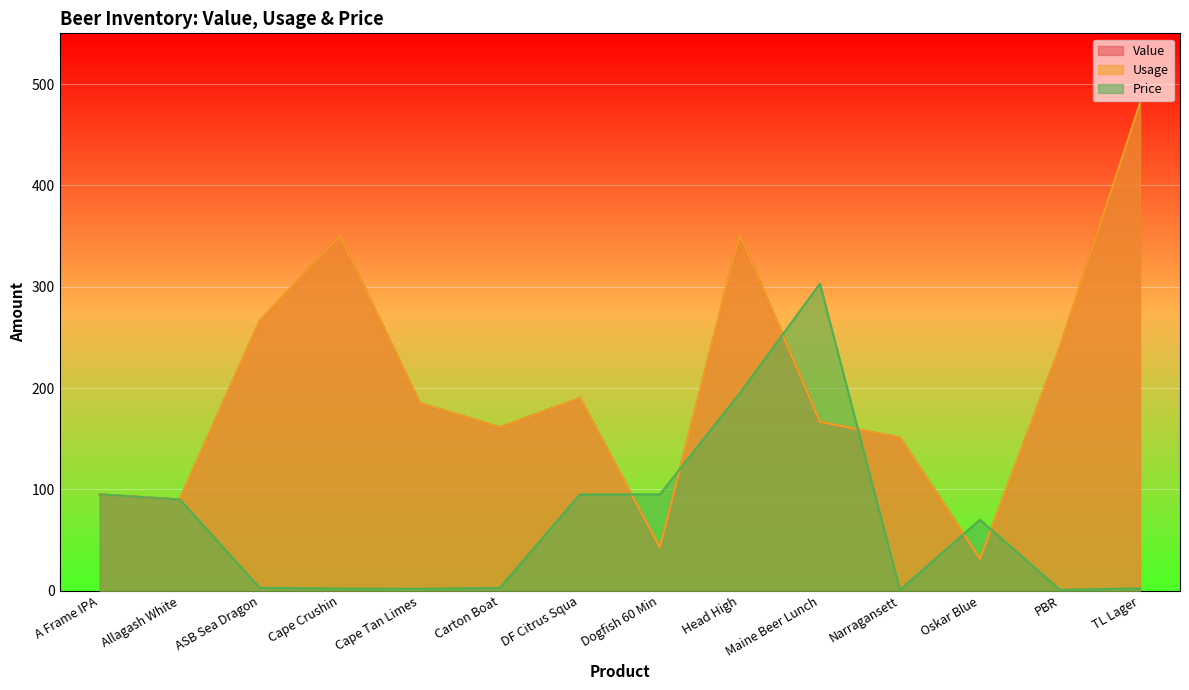

Rank the series by their maximum value, from highest to lowest.

Value, Usage, Price